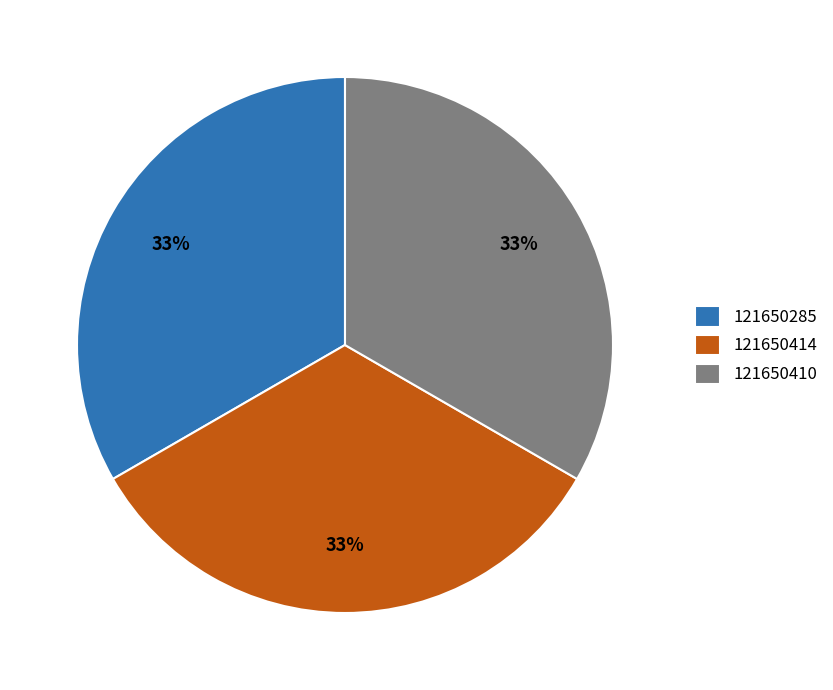

Does 121650410 account for over 50% of the chart?

No